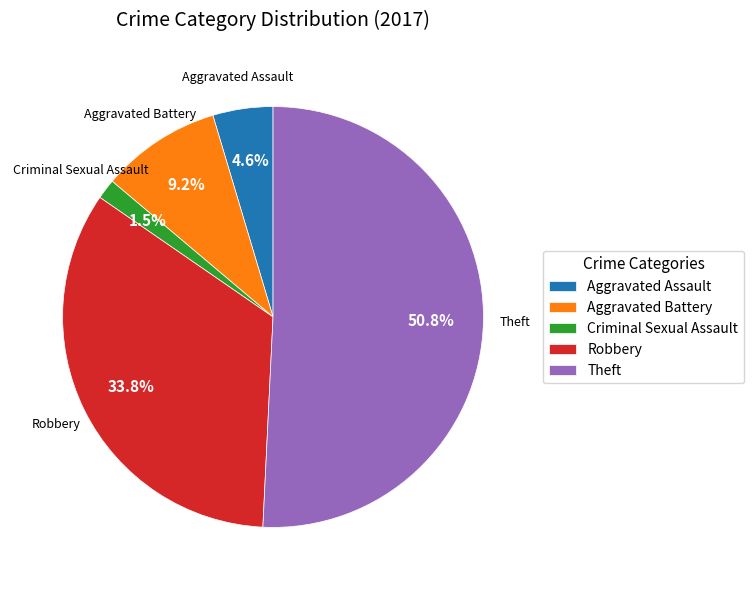

Is there any slice that represents more than half of the pie?

Yes